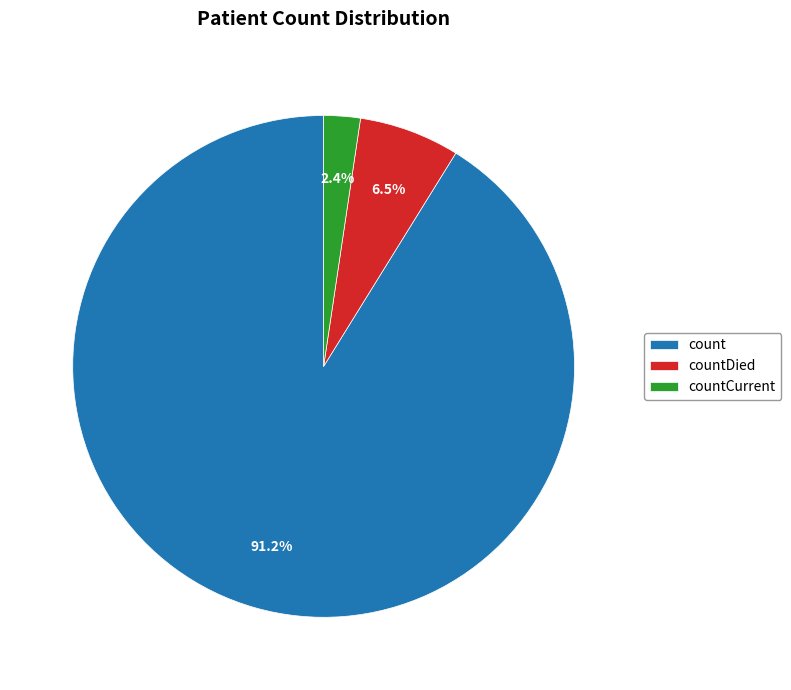

What is the ratio of the value at countDied to the value at count?

0.1